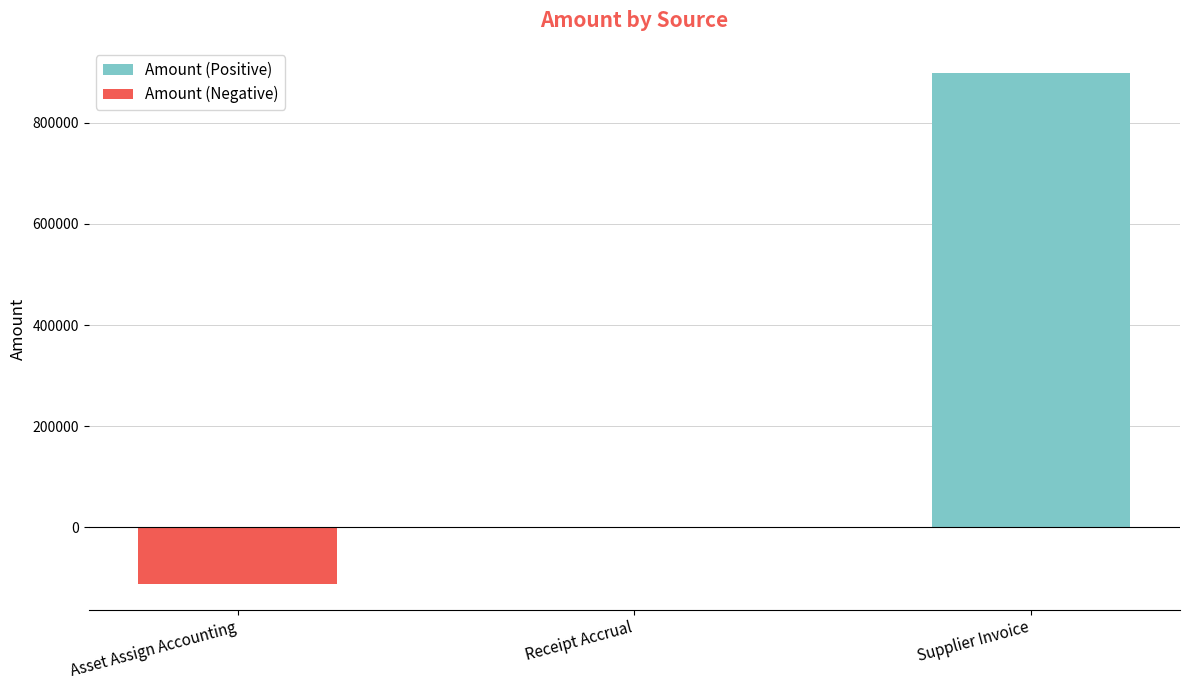

Rank the series by their maximum value, from lowest to highest.

Amount (Negative), Amount (Positive)